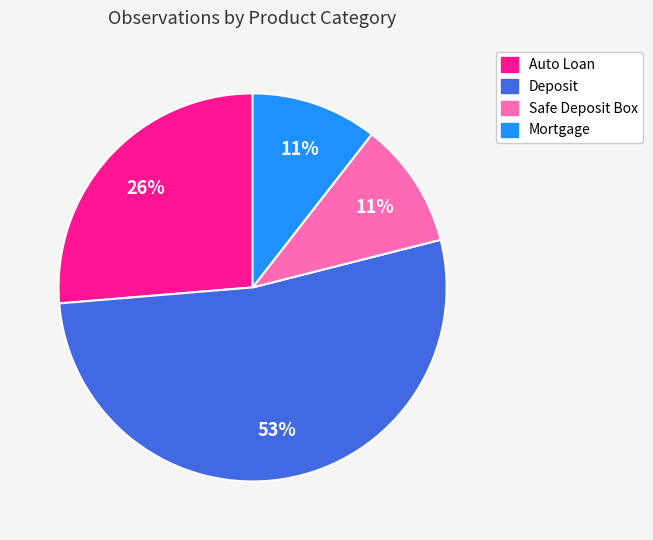

Count the number of slices in the pie.

4